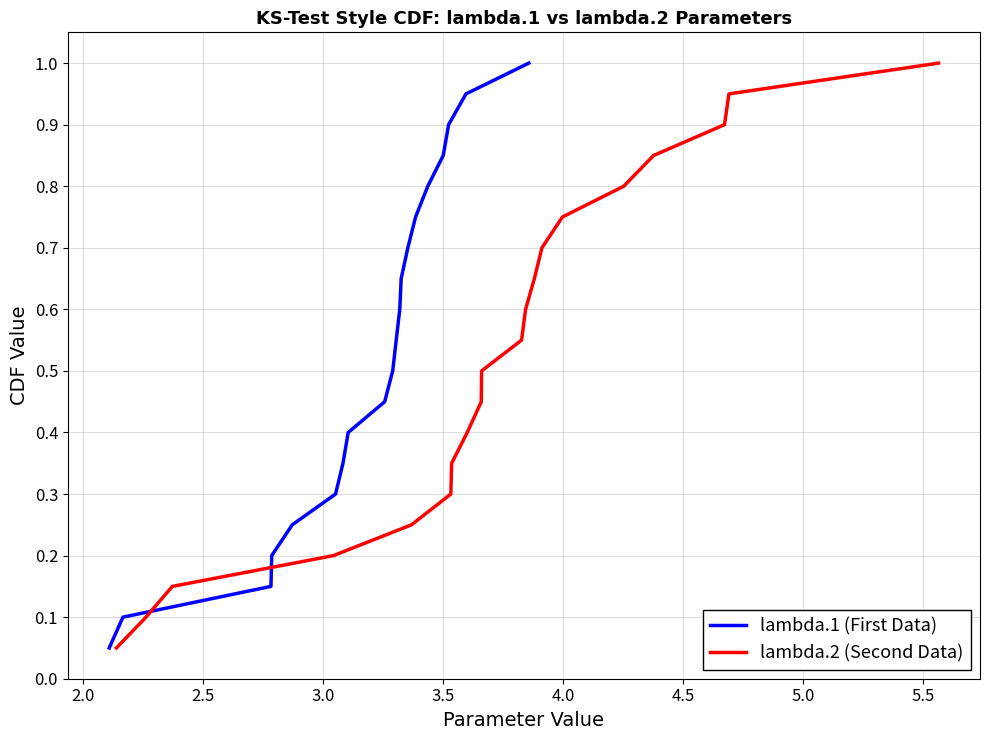

Rank the series by their maximum value, from lowest to highest.

lambda.1 (First Data), lambda.2 (Second Data)